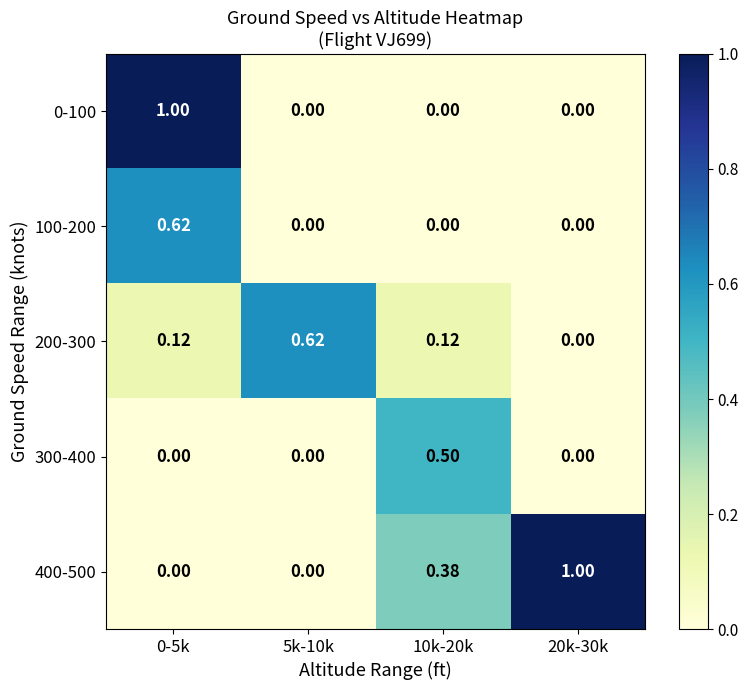

Is the value of 200-300 at 0-5k greater than the value of 100-200 at 20k-30k?

Yes